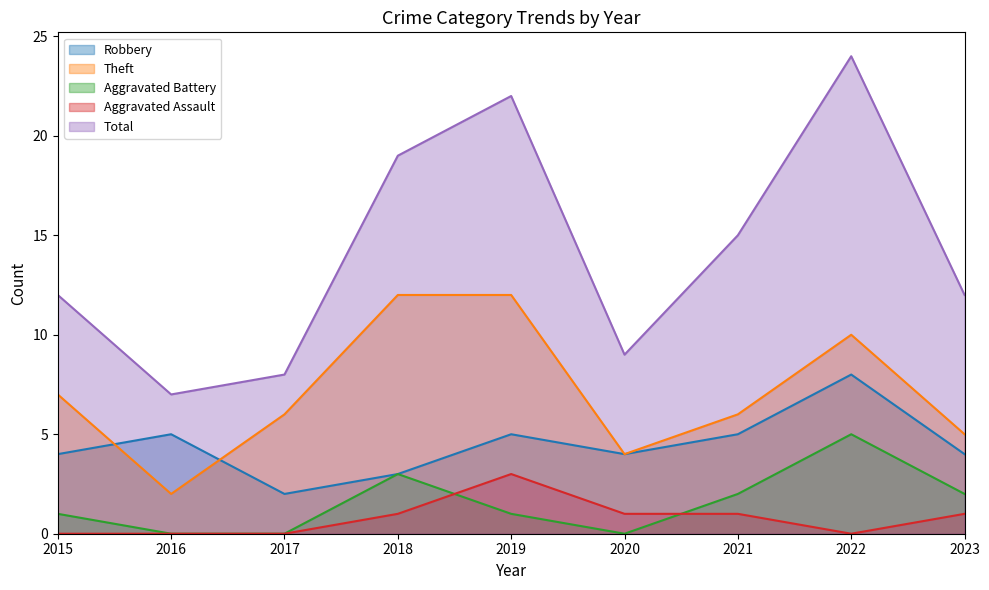

Which series has the largest total across all categories?

Total